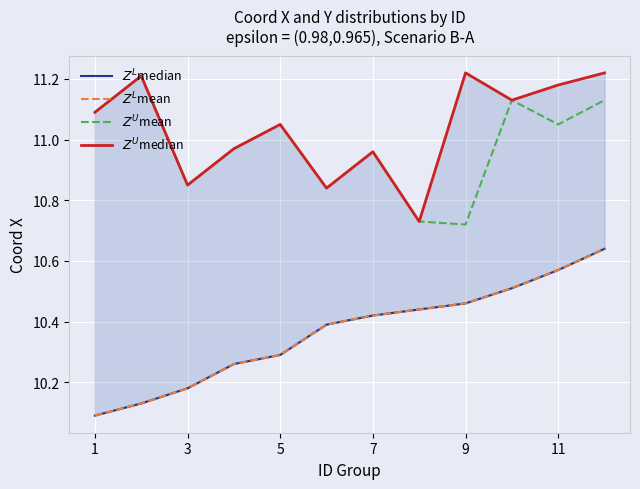

What is the smallest value displayed?

10.1